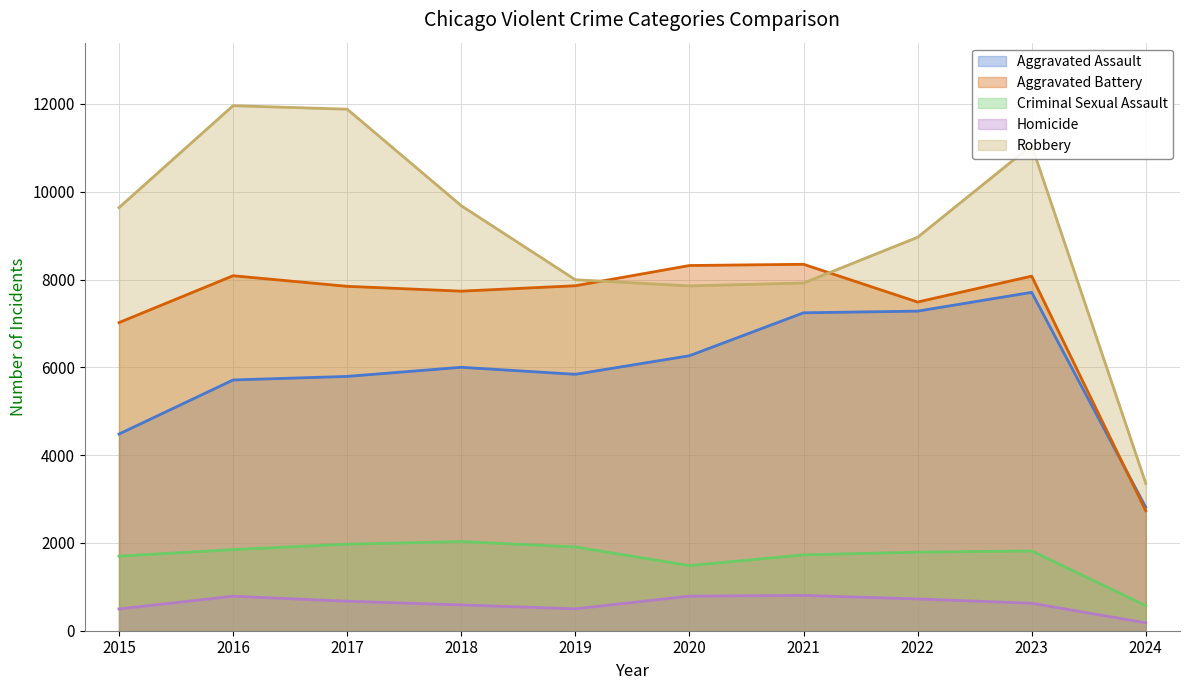

Reading left to right, what are all the values shown in this chart?

Aggravated Assault: 4480	5712	5793	6001	5841	6264	7242	7280	7708	2811
Aggravated Battery: 7019	8086	7845	7735	7858	8319	8347	7487	8077	2731
Criminal Sexual Assault: 1698	1848	1971	2031	1908	1484	1727	1790	1817	571
Homicide: 496	786	672	588	499	787	804	724	626	180
Robbery: 9638	11960	11880	9681	7995	7855	7920	8962	11057	3357